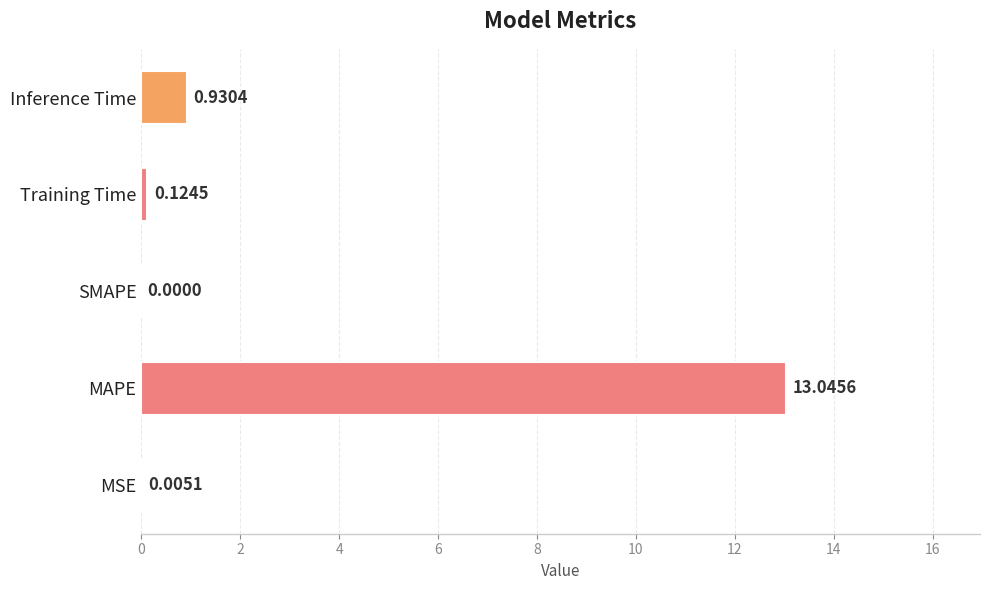

At which label is the value closest to 6?

Inference Time